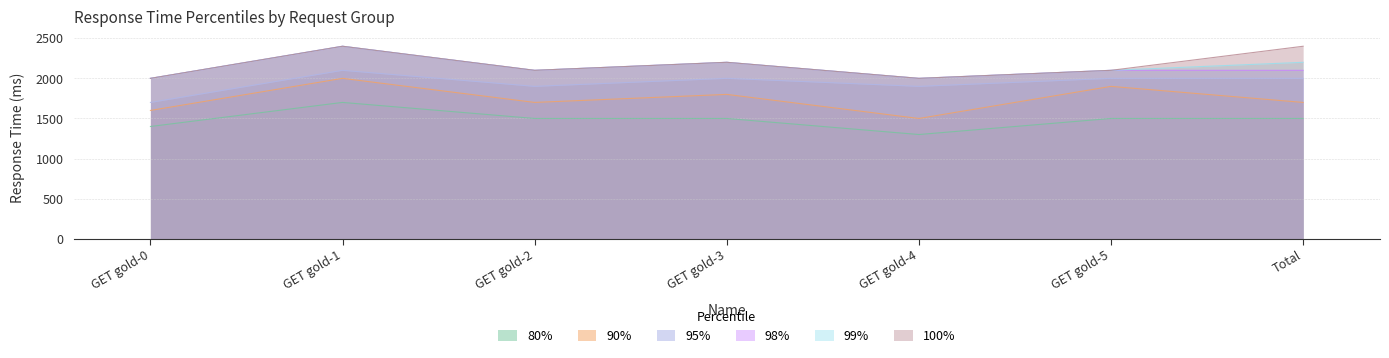

True or false: 90% and 80% cross at least once.

False